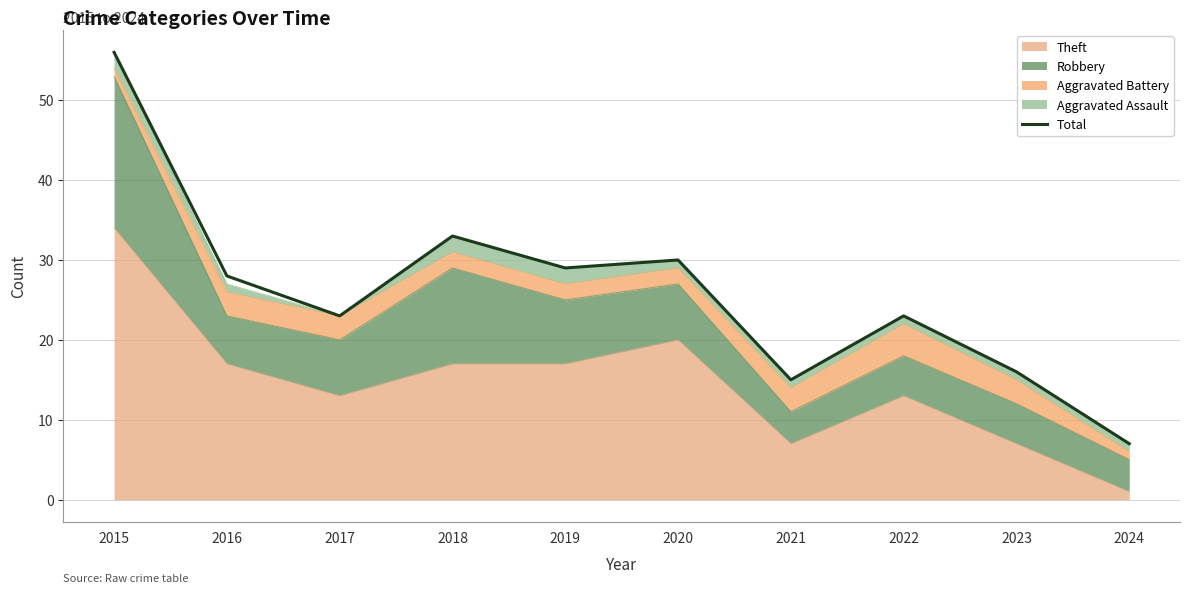

What is the difference between the second highest and minimum values?

26